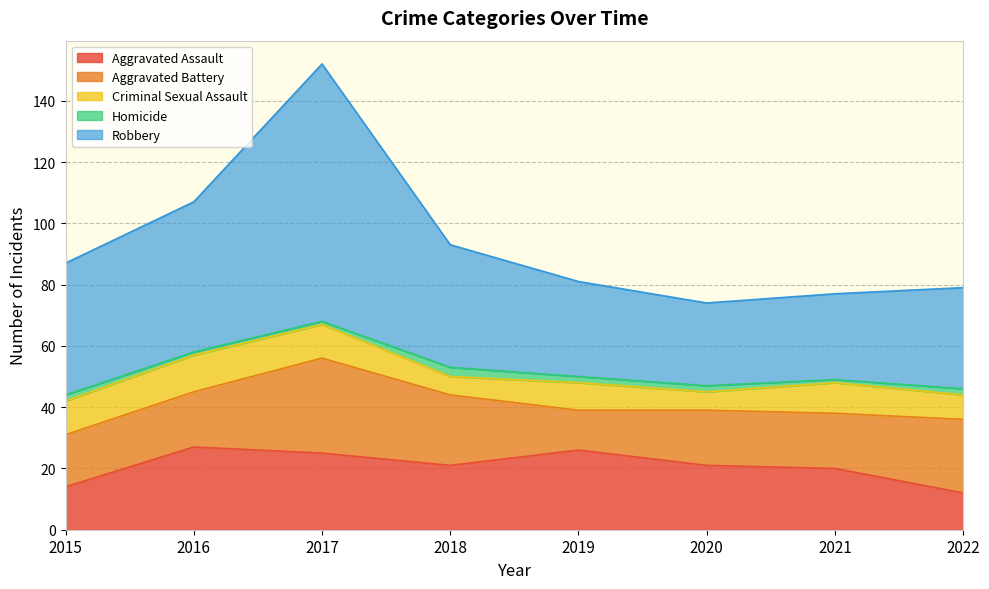

How many lines are shown in the chart?

5